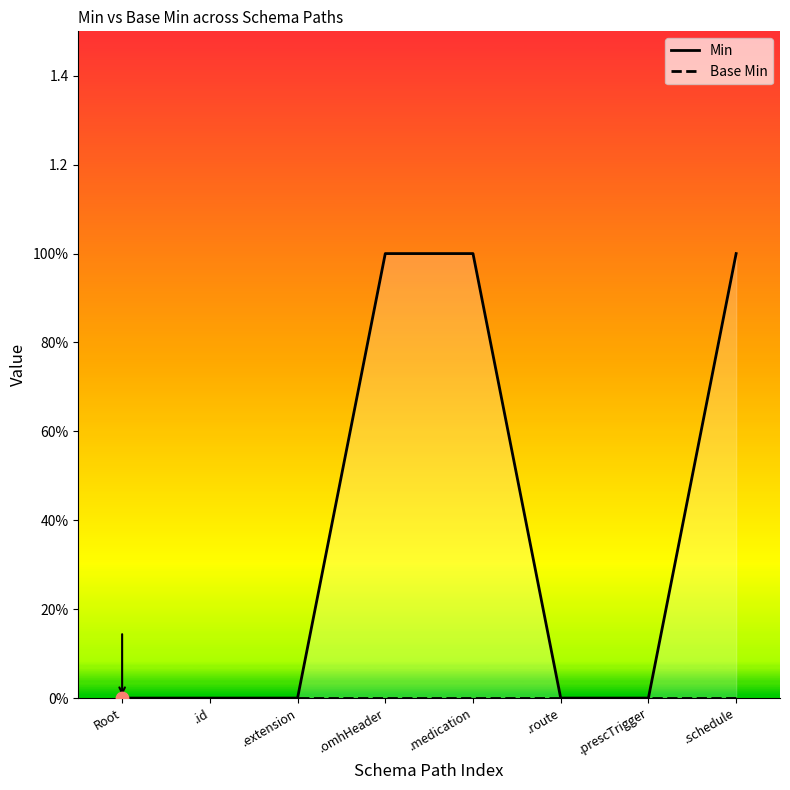

Is the value of Min at .id greater than the value of Base Min at .route?

No